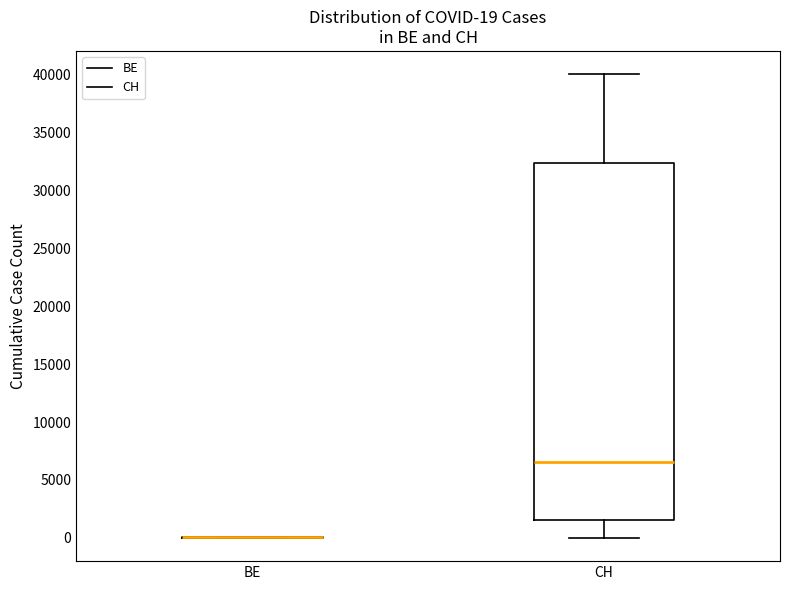

Which box is the tallest, from its lower edge to its upper edge?

CH